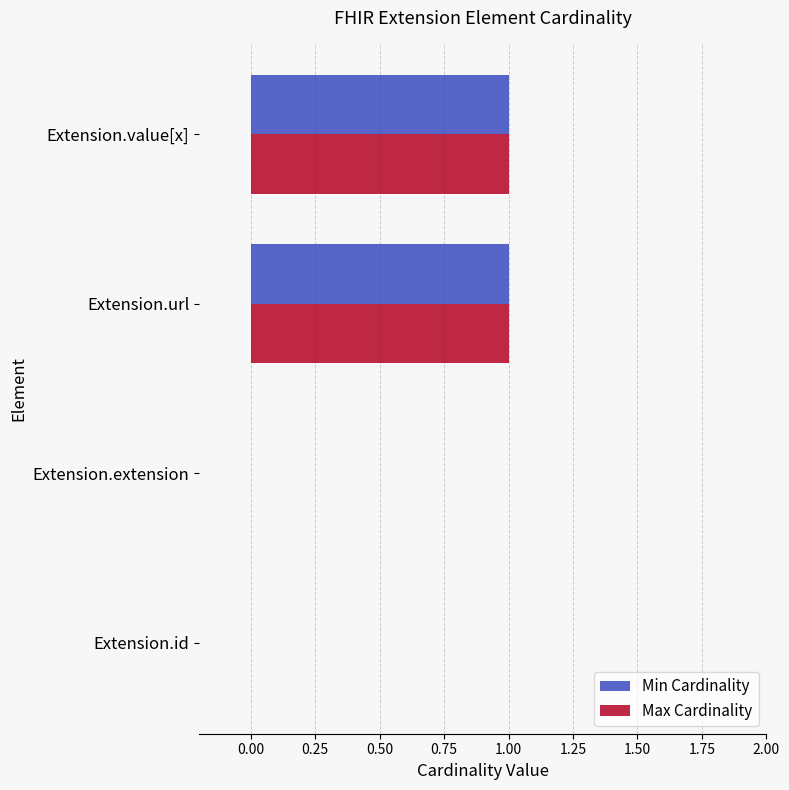

The Max Cardinality series shows 1 at Extension.value[x]. True or false?

True